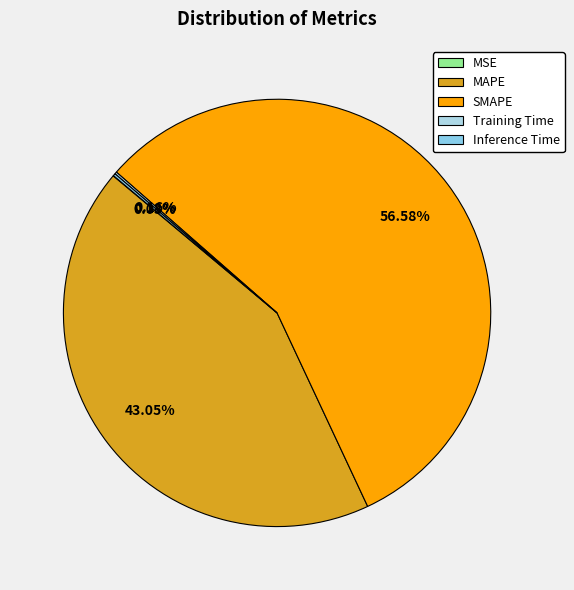

Which category accounts for the majority?

SMAPE